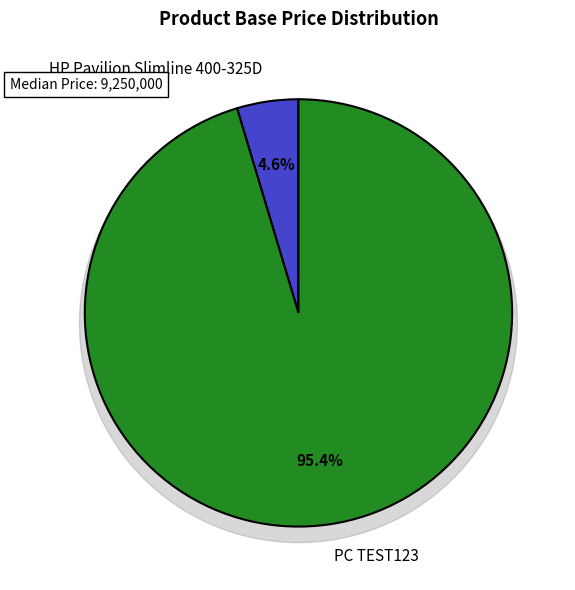

Which slice is the smallest?

HP Pavilion Slimline 400-325D